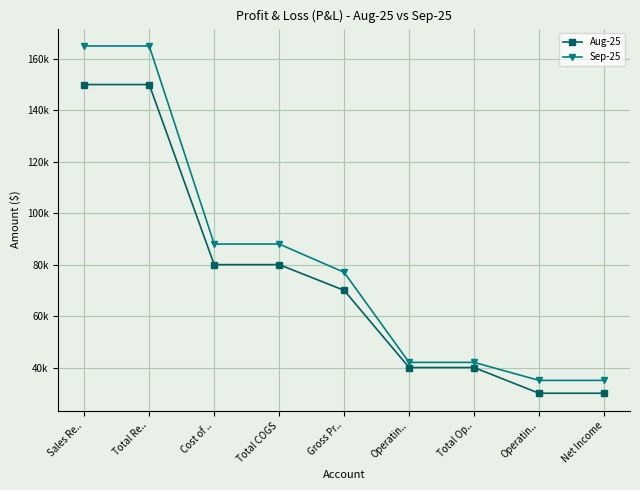

True or false: Aug-25 has more than 1 points higher than both neighbors.

False